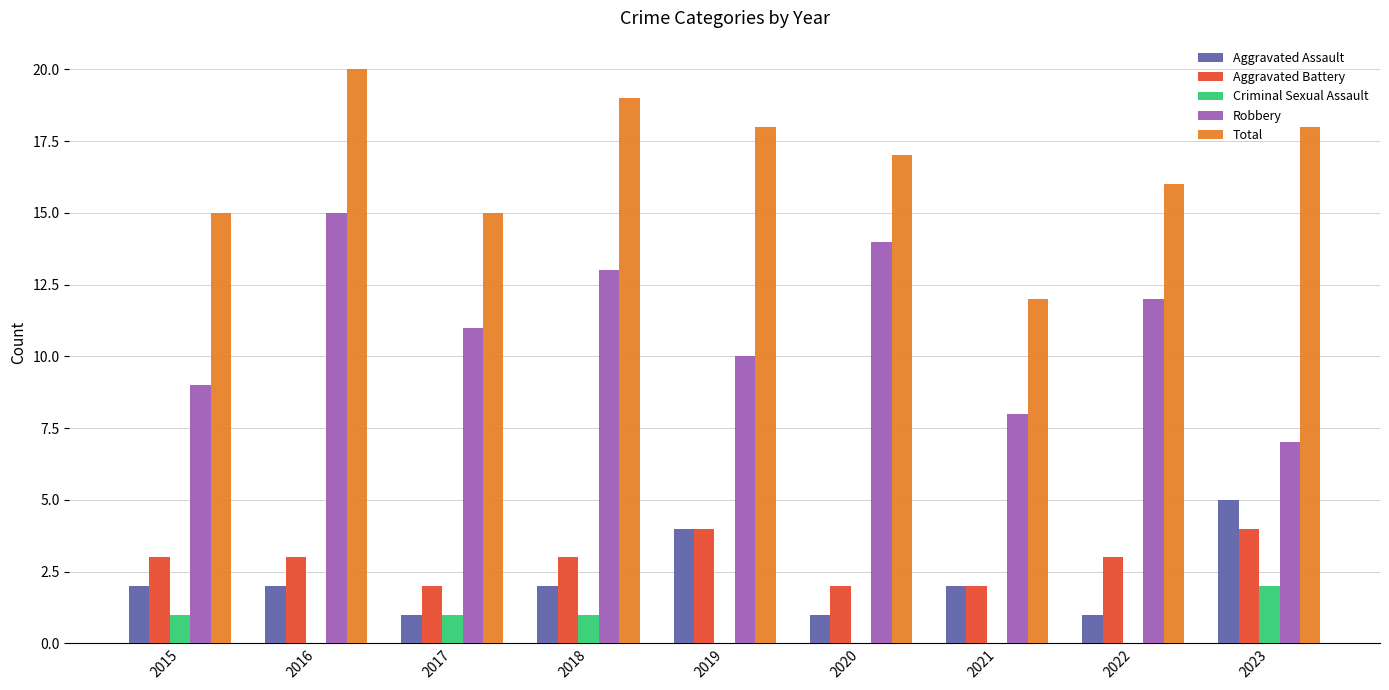

What is the spread (max minus min) of values at 2021?

12